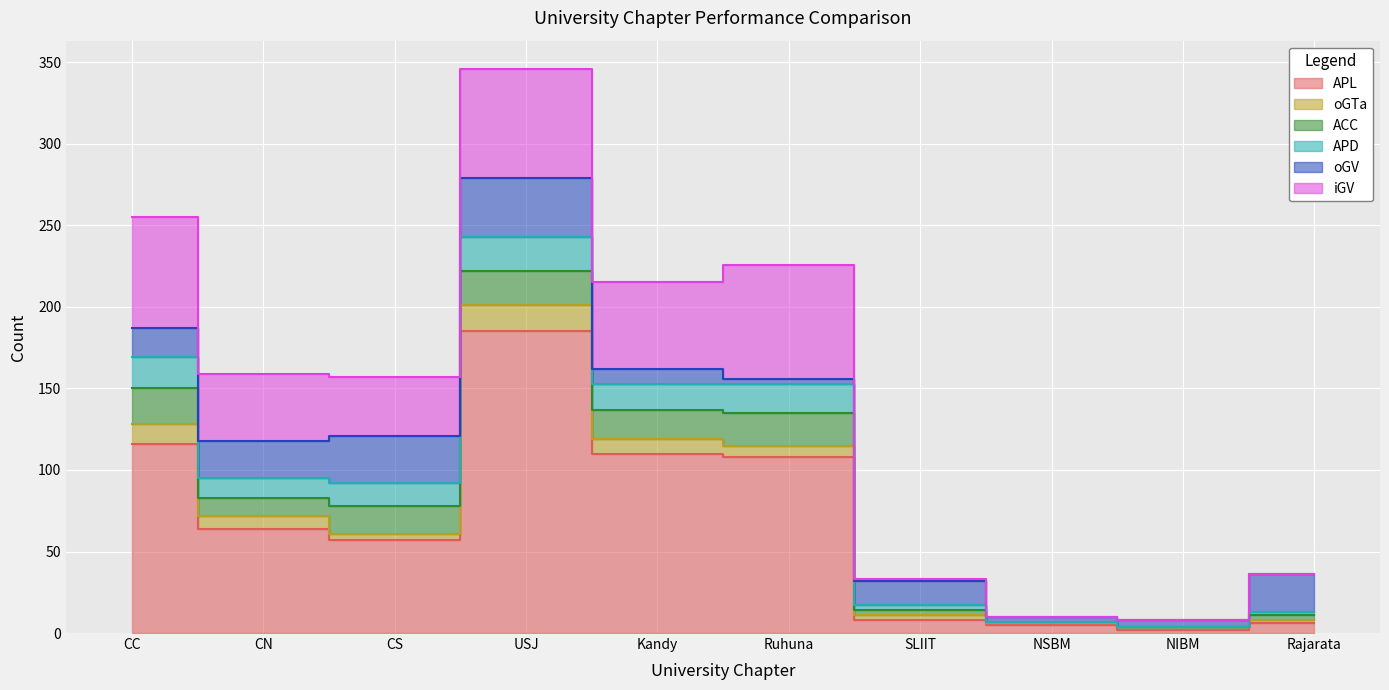

Which has a higher value, NSBM or USJ?

USJ